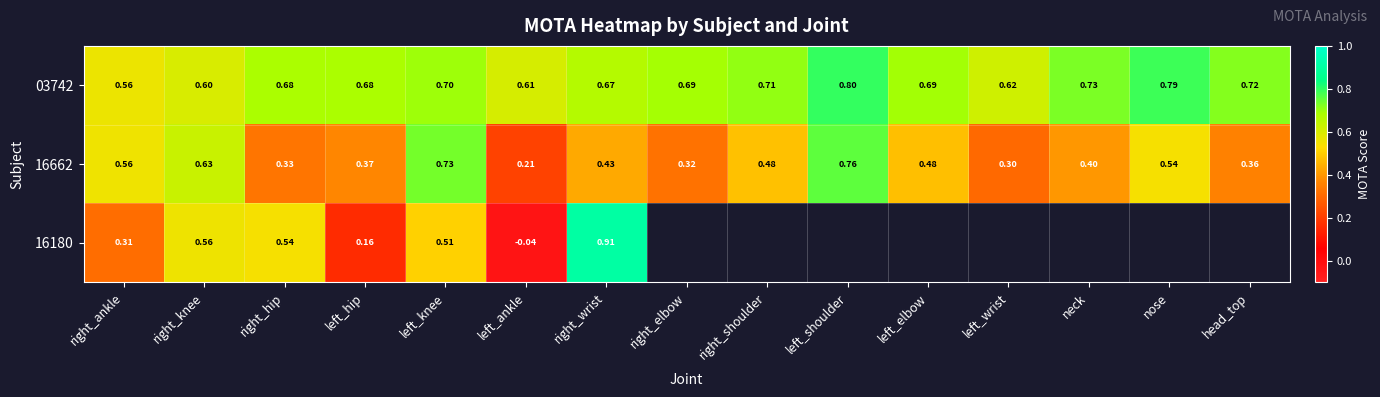

Is the value of 16662 at right_ankle greater than the value of 03742 at right_knee?

No